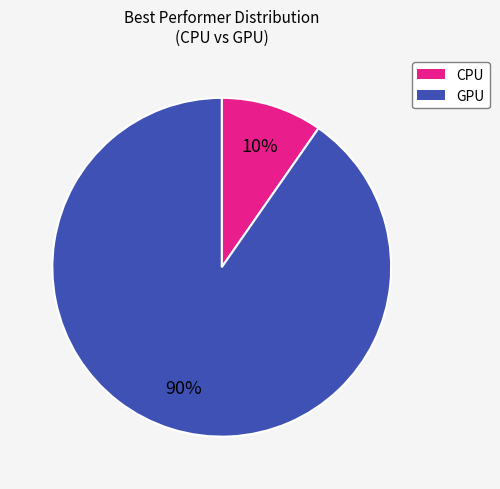

To the nearest percent, what is the average slice percentage?

50%